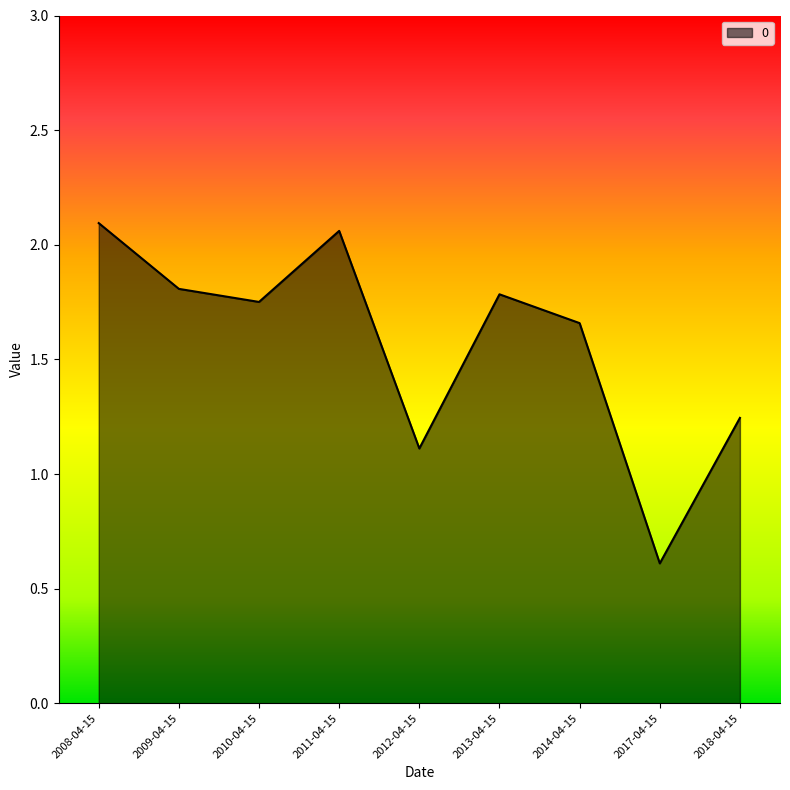

Between 2017-04-15 and 2008-04-15, which is larger?

2008-04-15